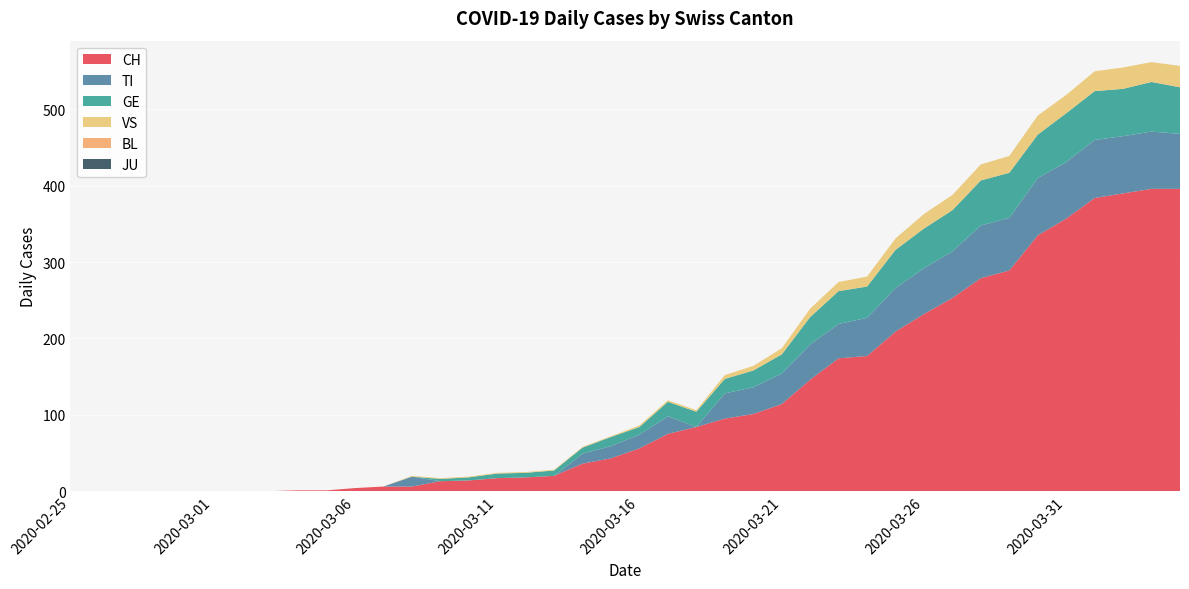

Reading left to right, transcribe all the data shown in this chart.

CH: 0	0	0	0	0	0	0	0	1	1	4	6	6	13	14	17	18	20	36	43	56	75	84	95	101	114	146	174	177	209	232	253	279	289	335	357	384	390	396	396
TI: 0	0	0	0	0	0	0	0	0	0	0	0	13	0	0	0	0	0	13	16	18	23	0	33	35	40	46	45	50	57	60	61	69	69	75	74	76	75	75	72
GE: 0	0	0	0	0	0	0	0	0	0	0	0	0	3	4	6	6	7	8	12	10	19	20	19	22	25	36	43	41	50	52	54	59	59	57	64	64	62	65	61
VS: 0	0	0	0	0	0	0	0	0	0	0	0	1	1	1	1	1	1	1	1	2	2	2	5	6	8	11	12	13	15	19	20	21	22	25	24	26	28	26	28
BL: 0	0	0	0	0	0	0	0	0	0	0	0	0	0	0	0	0	0	0	0	0	0	0	0	0	0	0	0	0	0	0	0	0	0	0	0	0	0	0	0
JU: 0	0	0	0	0	0	0	0	0	0	0	0	0	0	0	0	0	0	0	0	0	0	0	0	0	0	0	0	0	0	0	0	0	0	0	0	0	0	0	0